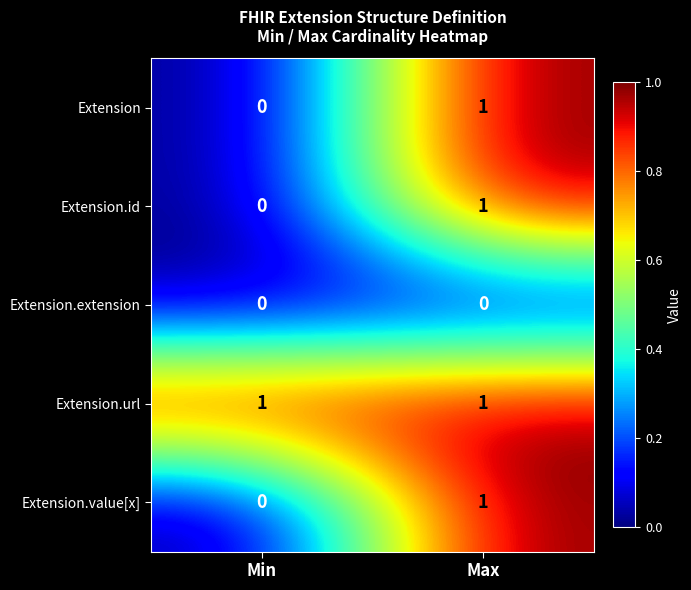

Reading left to right, what are all the values shown in this chart?

Extension: 0	1
Extension.id: 0	1
Extension.extension: 0	0
Extension.url: 1	1
Extension.value[x]: 0	1